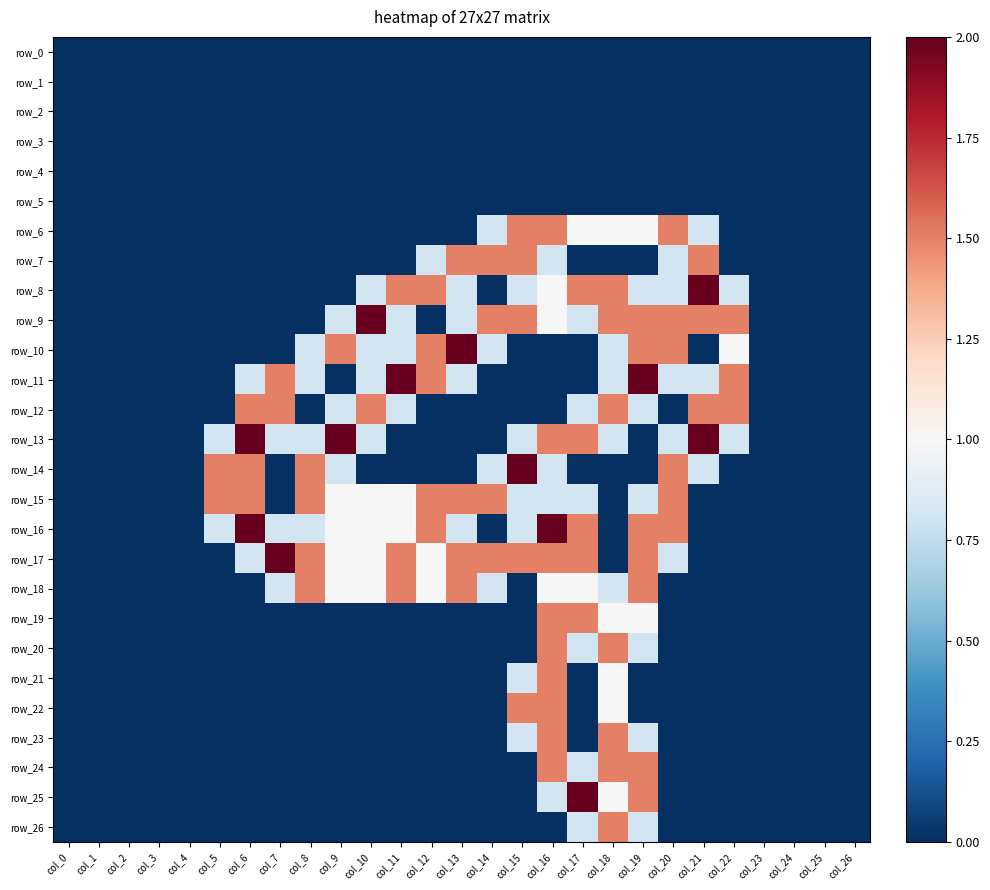

Rank the series at col_0 from lowest to highest value.

row_0, row_1, row_2, row_3, row_4, row_5, row_6, row_7, row_8, row_9, row_10, row_11, row_12, row_13, row_14, row_15, row_16, row_17, row_18, row_19, row_20, row_21, row_22, row_23, row_24, row_25, row_26